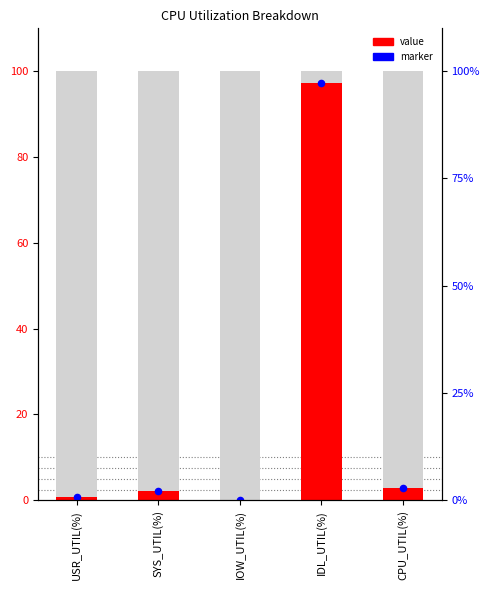

What are all the series names shown in the legend?

value, marker